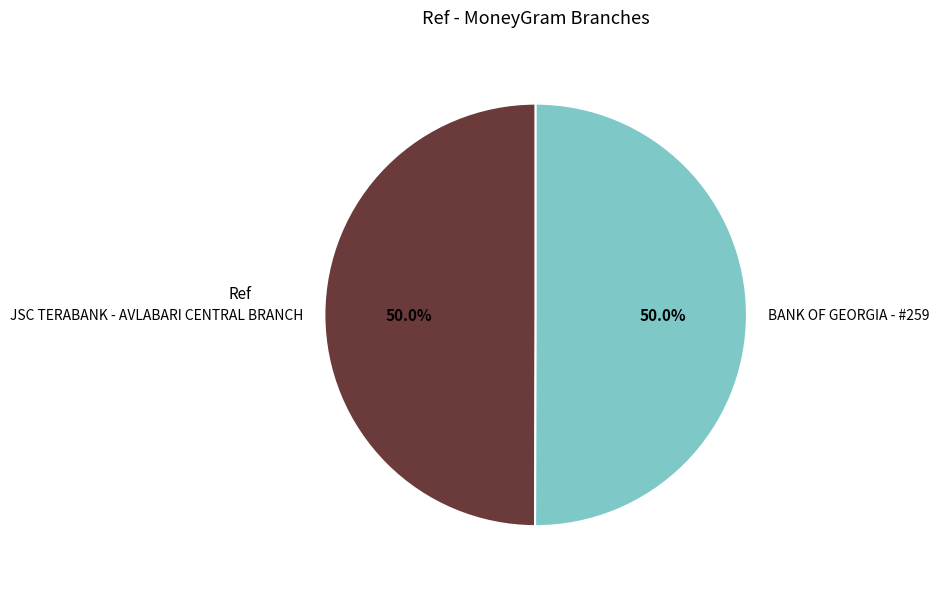

Is it true that BANK OF GEORGIA - #259 is 50% of the pie?

True